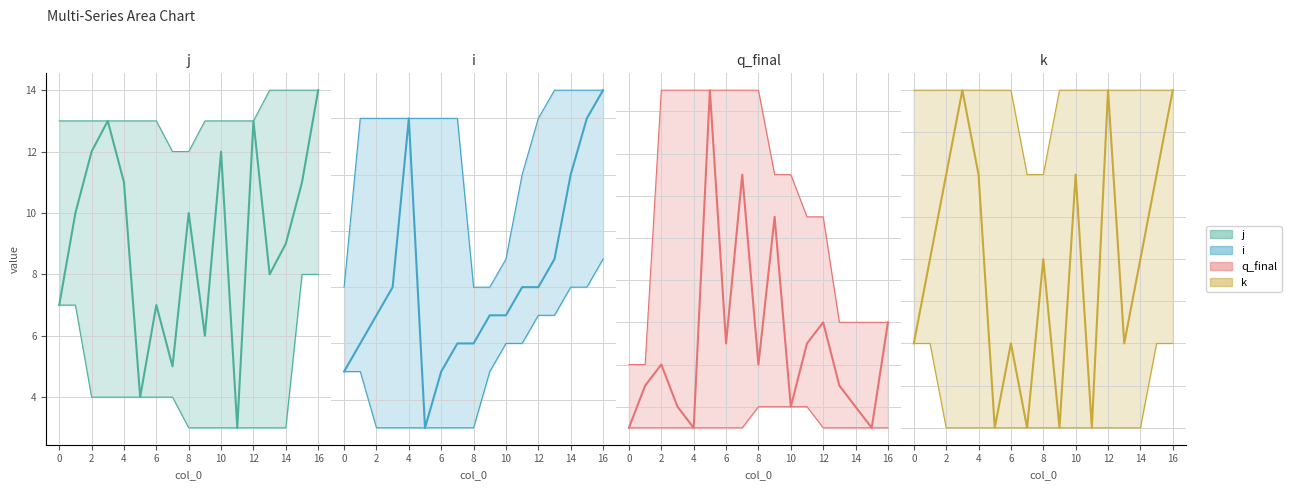

Is it true that k equals 2 at 11?

False